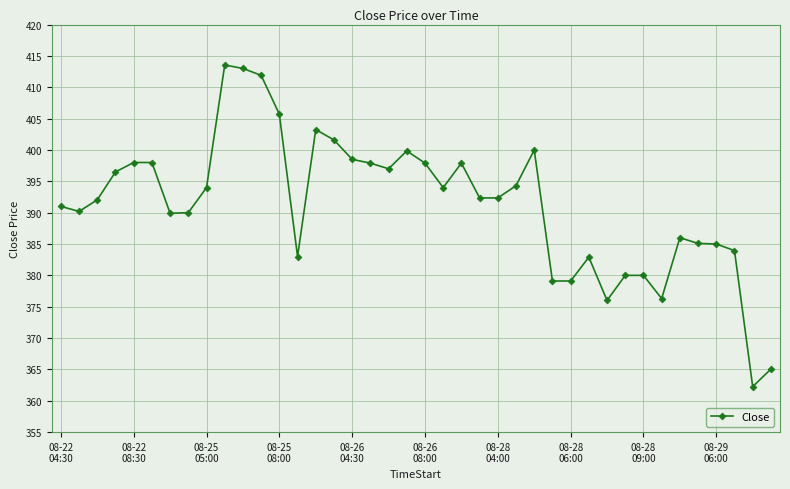

What is the average value?

391.4